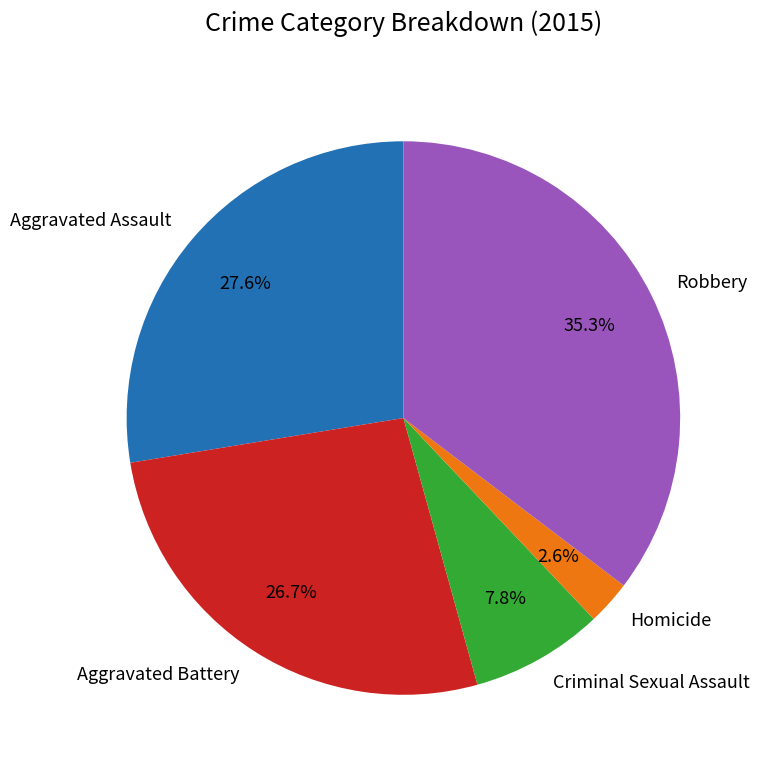

To the nearest percent, what portion does Criminal Sexual Assault represent?

8%